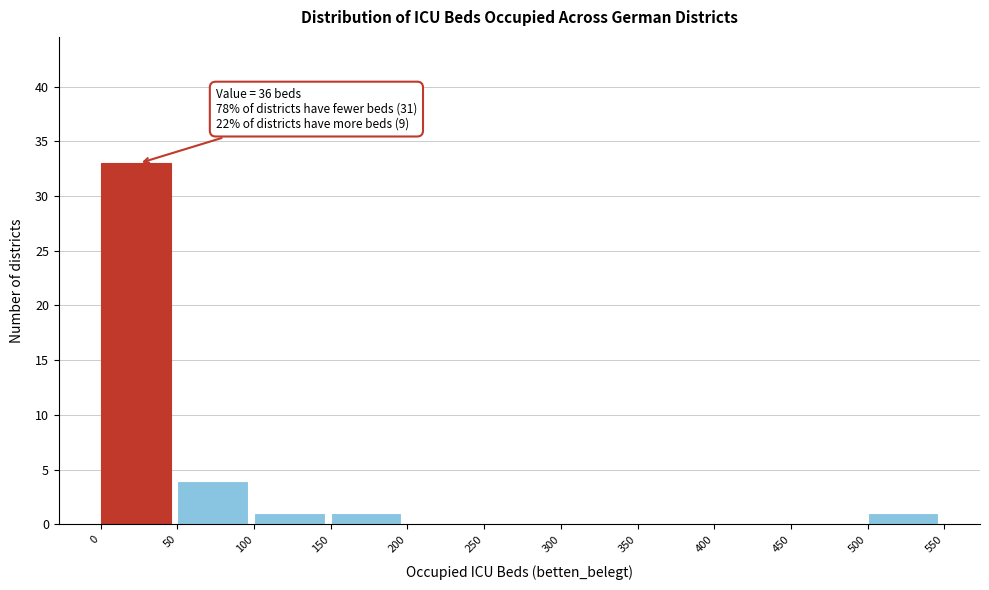

Which range on the x-axis has the tallest bar?

0 to 50